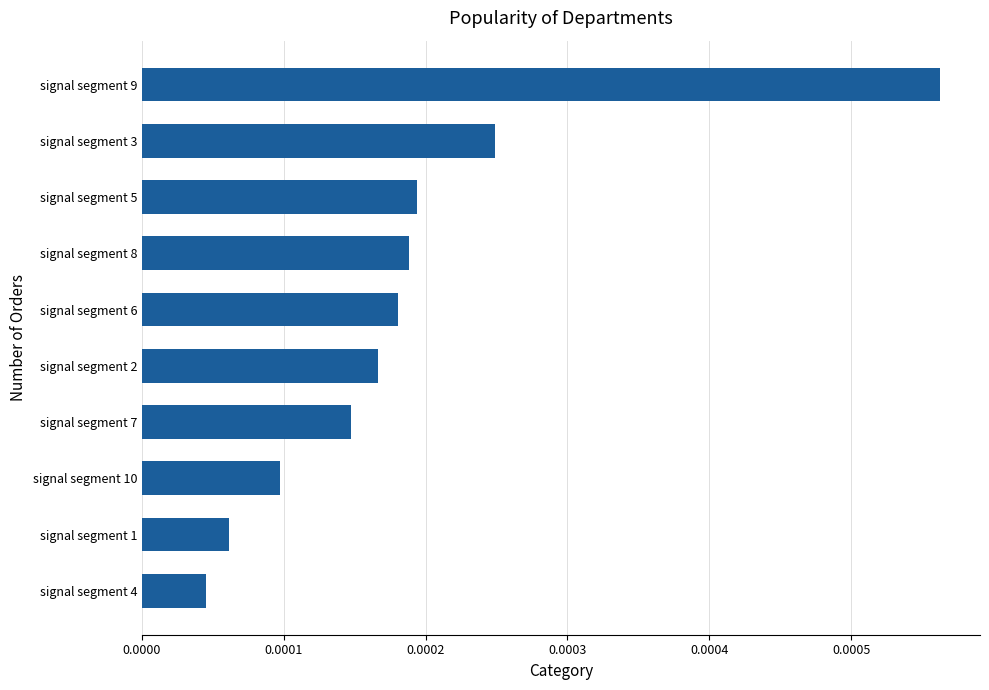

Rank the categories by value from lowest to highest.

signal segment 4, signal segment 1, signal segment 10, signal segment 7, signal segment 2, signal segment 6, signal segment 8, signal segment 5, signal segment 3, signal segment 9